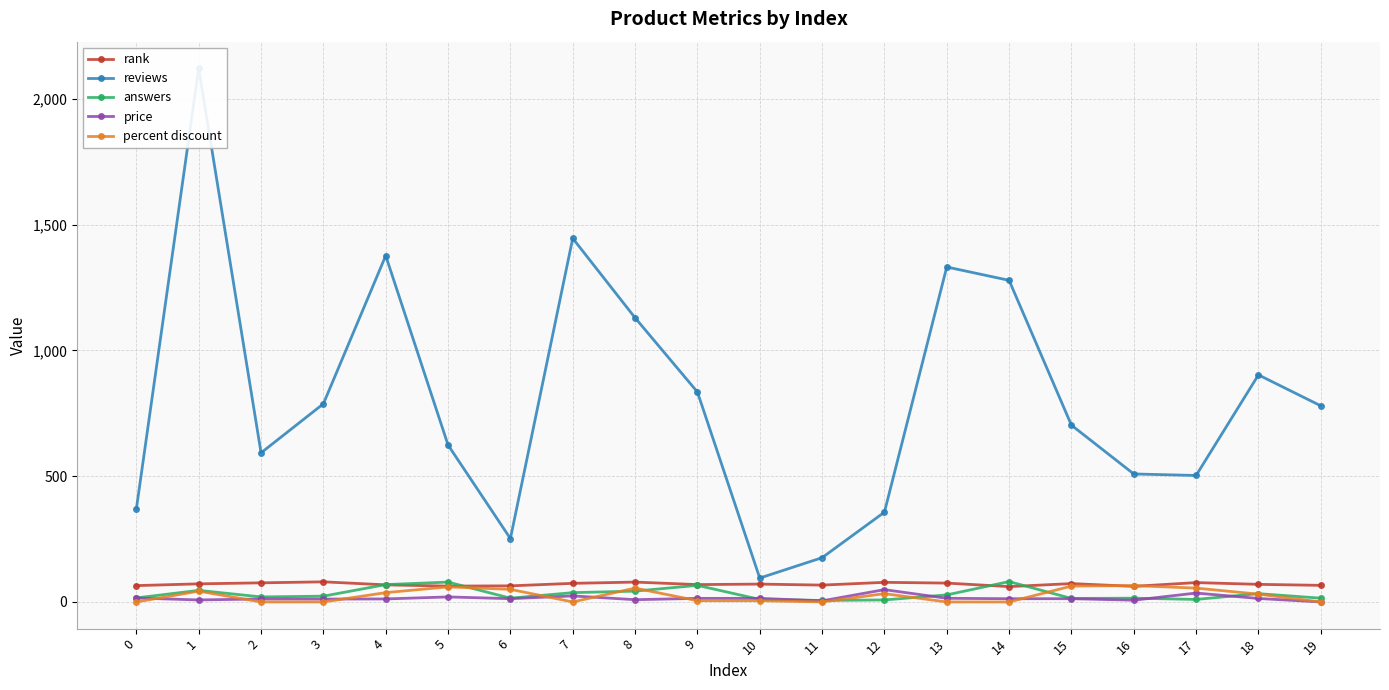

What is the sum of the percent discount values at 11 and 6?

50.0